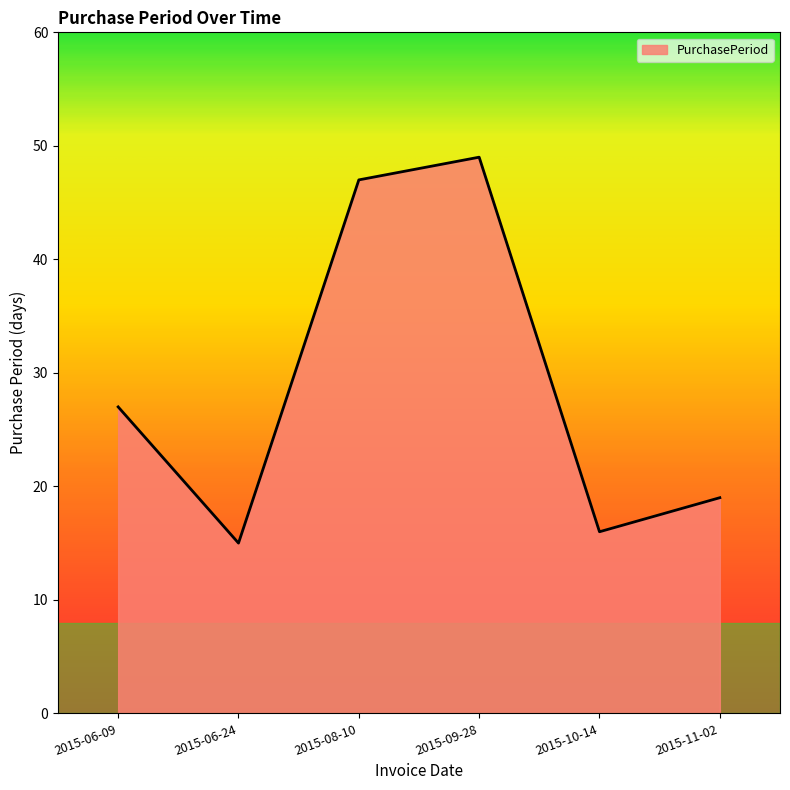

Rank the categories by value from highest to lowest.

2015-09-28, 2015-08-10, 2015-06-09, 2015-11-02, 2015-10-14, 2015-06-24